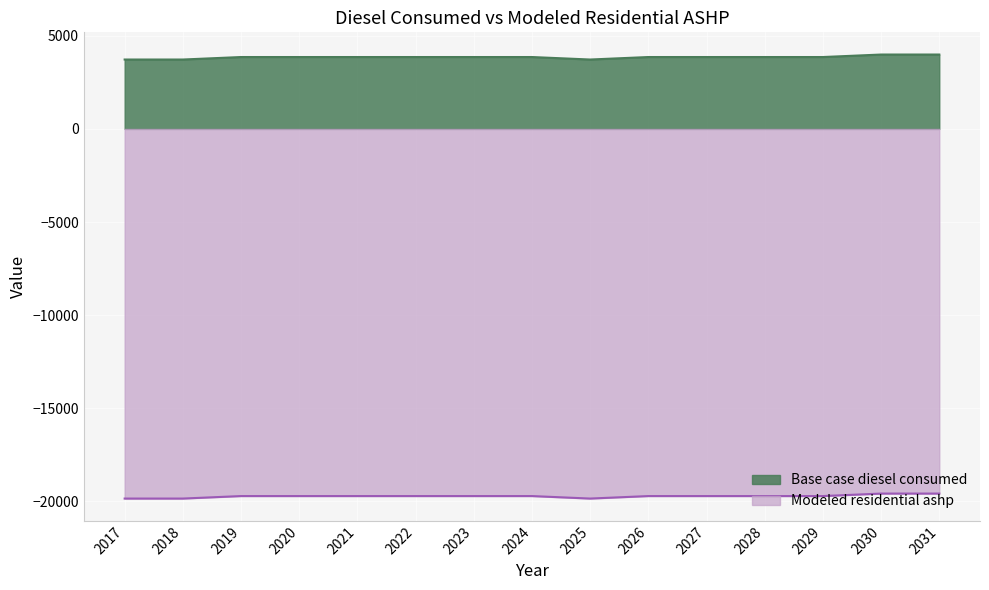

Reading left to right, transcribe all the data shown in this chart.

Base case diesel consumed: 3726.8	3726.8	3860.9	3860.9	3860.9	3860.9	3860.9	3860.9	3726.8	3860.9	3860.9	3860.9	3860.9	3994.9	3994.9
Modeled residential ashp: -19849.9	-19849.9	-19715.9	-19715.9	-19715.9	-19715.9	-19715.9	-19715.9	-19849.9	-19715.9	-19715.9	-19715.9	-19715.9	-19581.9	-19581.9